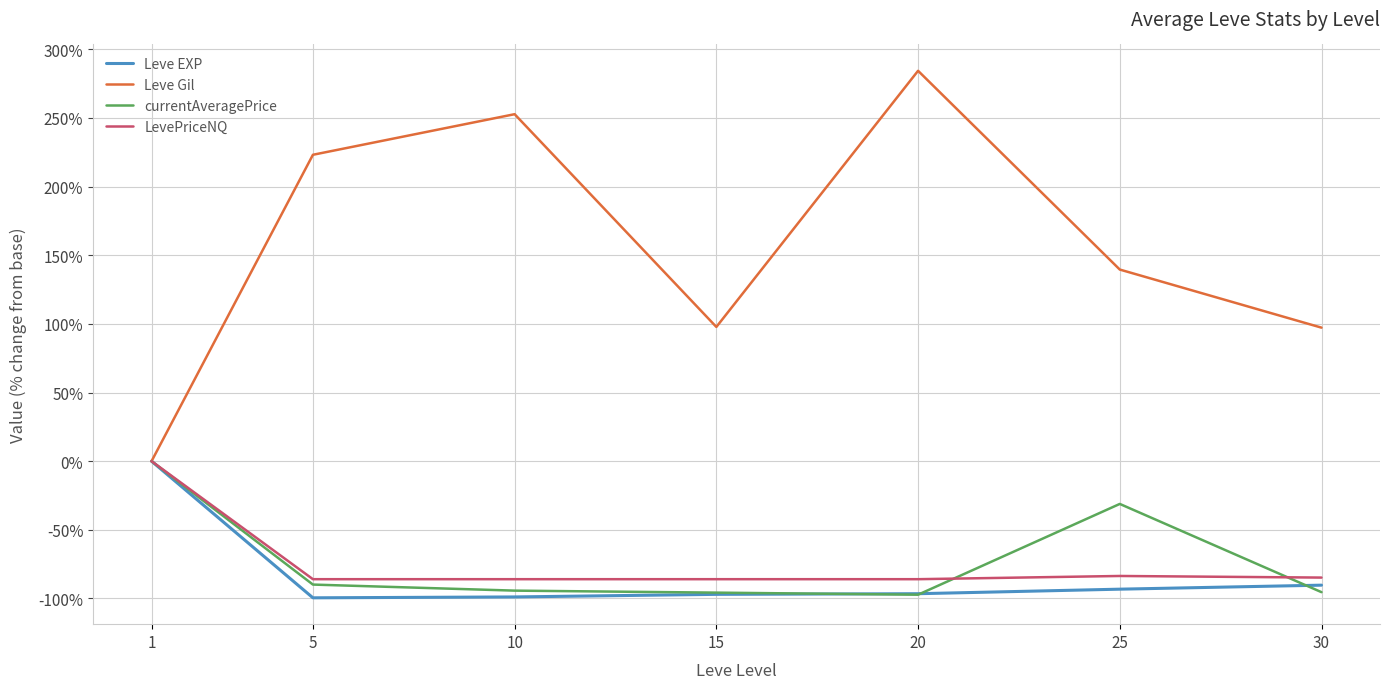

At which label is currentAveragePrice closest to -48?

25